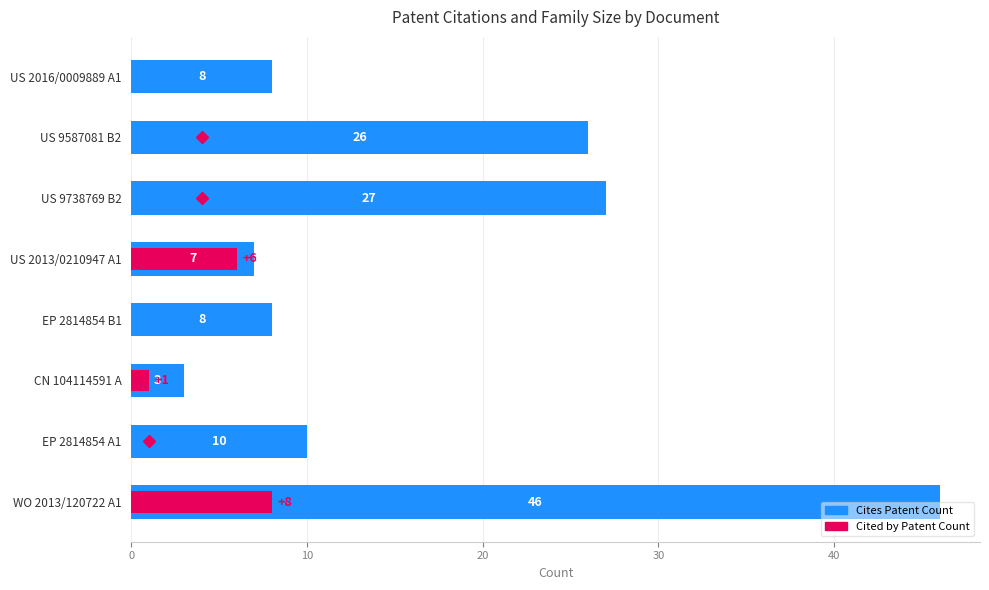

At how many categories does at least one series exceed 11?

3